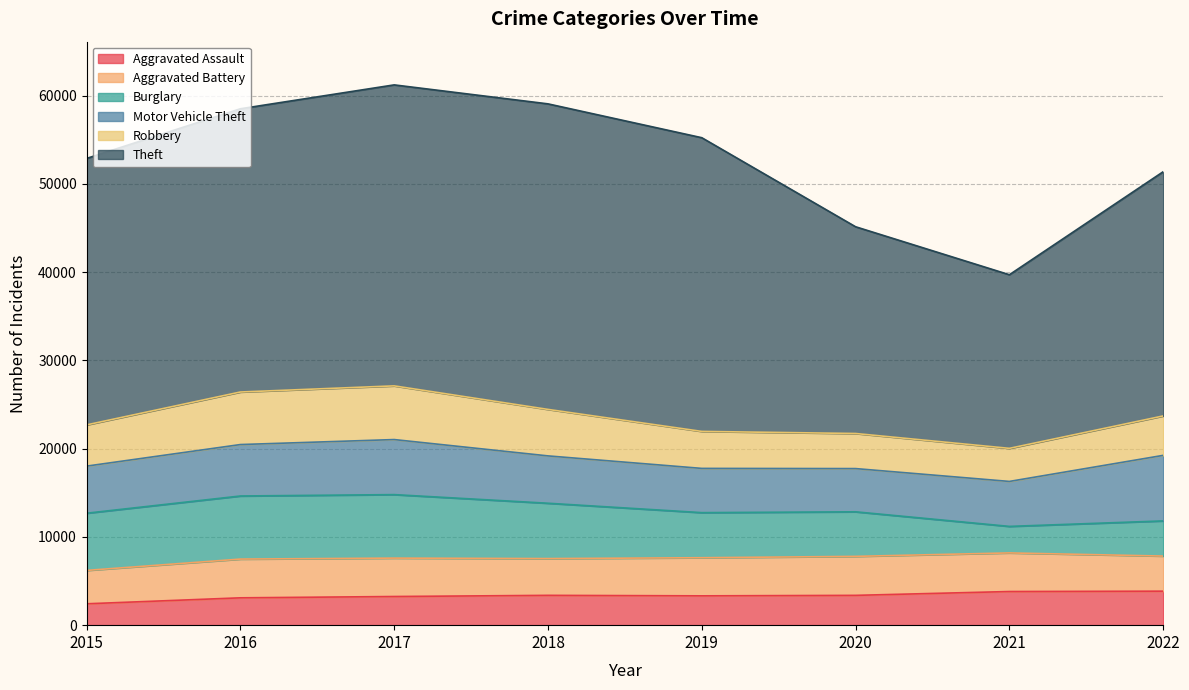

List the labels in order of Aggravated Battery value, largest first.

2020, 2016, 2021, 2017, 2019, 2018, 2022, 2015